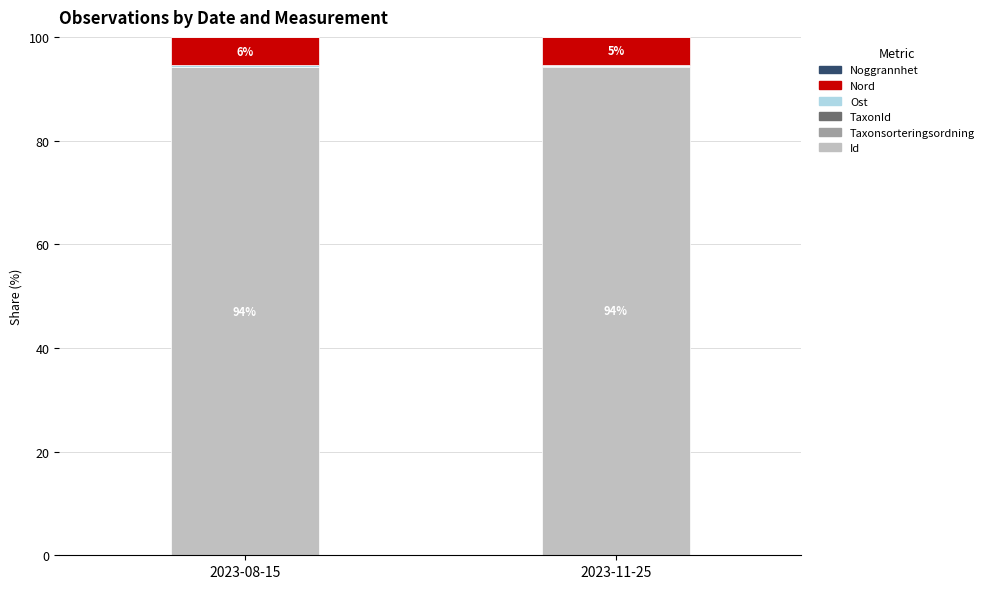

What is the difference between the Id values at 2023-08-15 and 2023-11-25?

0.1